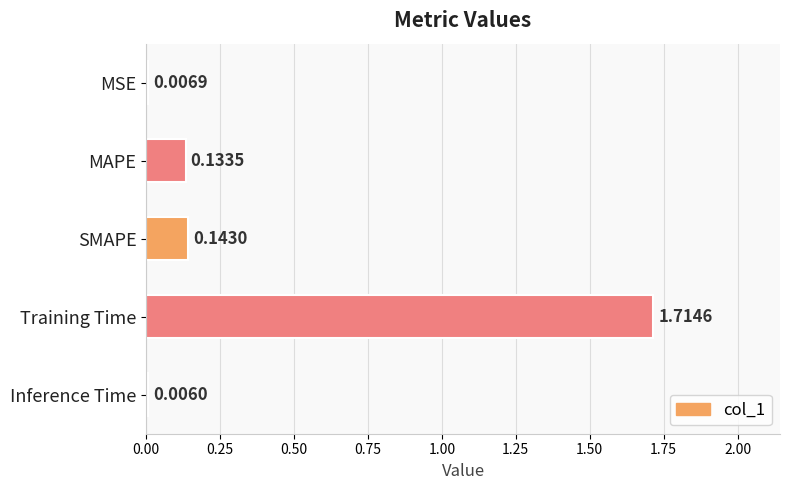

Which label corresponds to the largest value in the chart?

Training Time